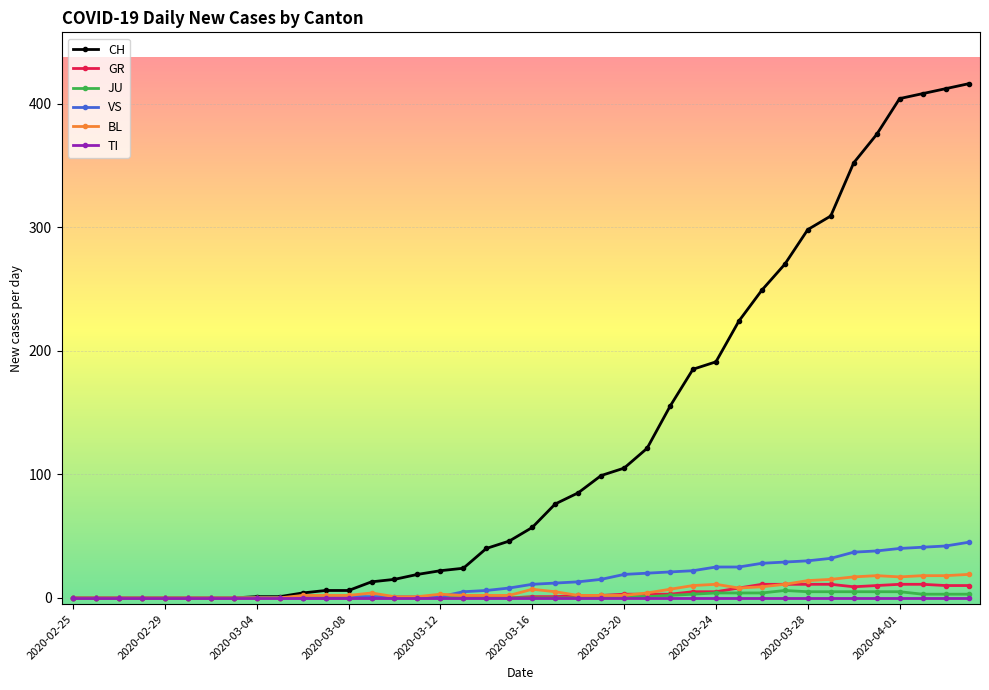

Which series has the largest total across all categories?

CH